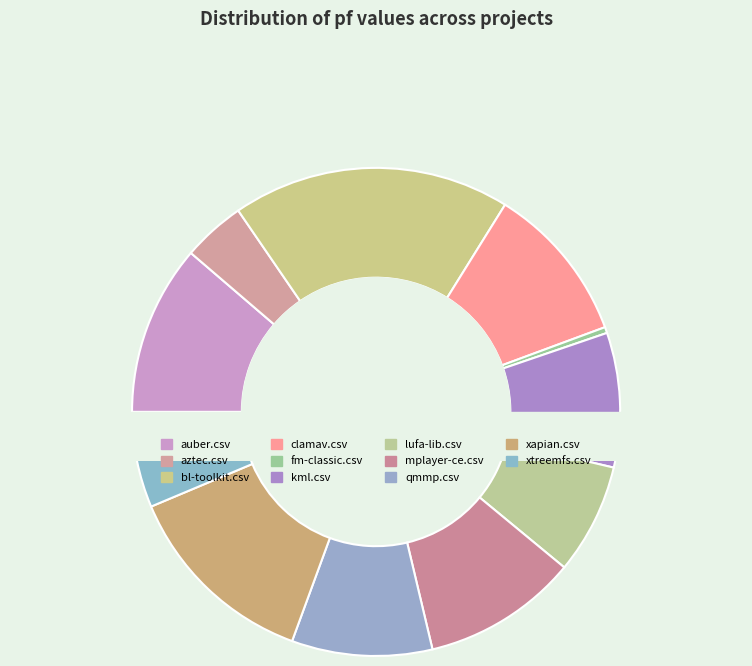

Which category has the smallest portion of the pie?

fm-classic.csv